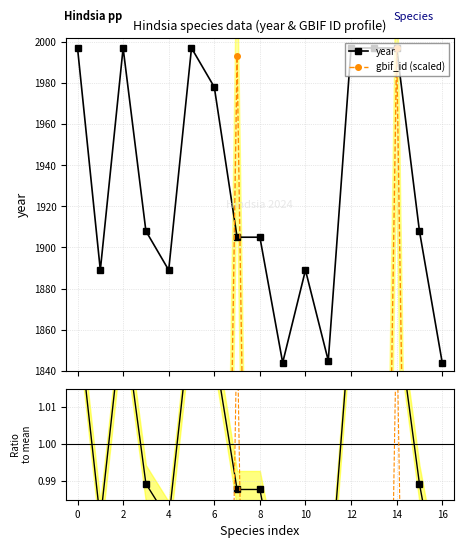

True or false: gbif_scaled / mean has a value of 0.7 at 15.

True